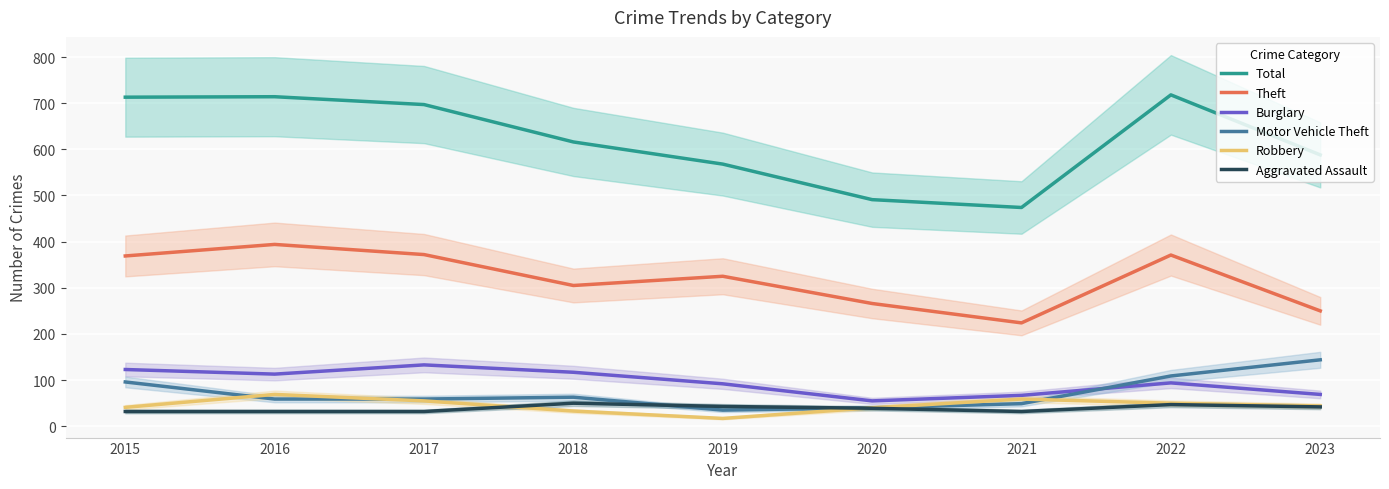

At which category is the sum across all series the highest?

2022